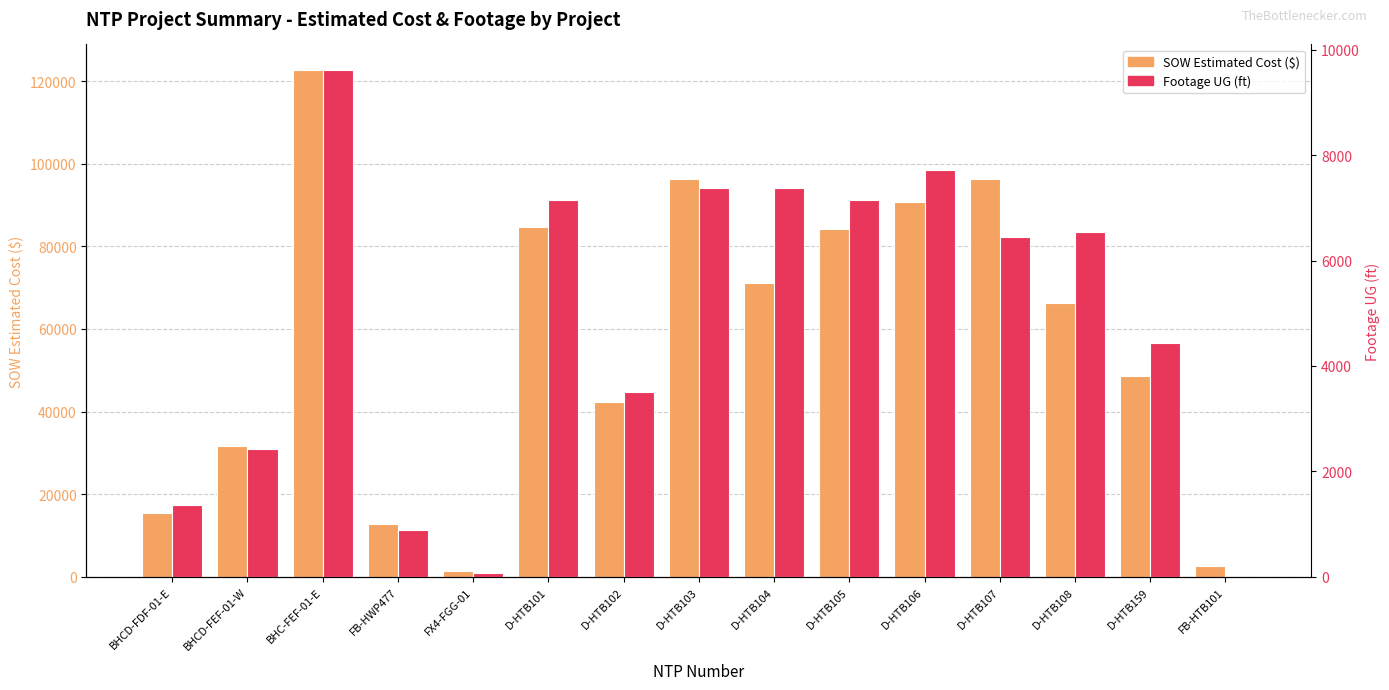

What is the total value across all series at D-HTB108?

72813.5